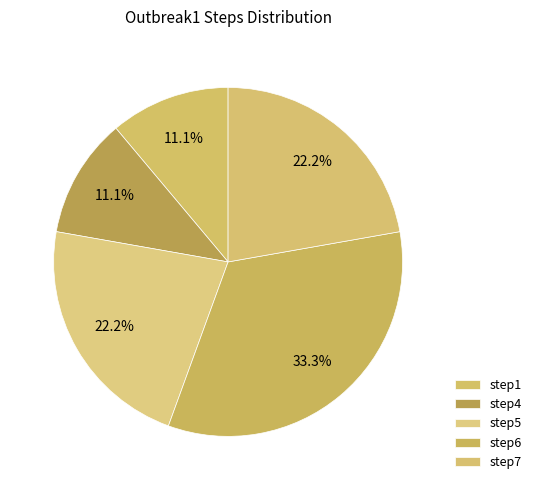

Which has a higher value, step5 or step4?

step5